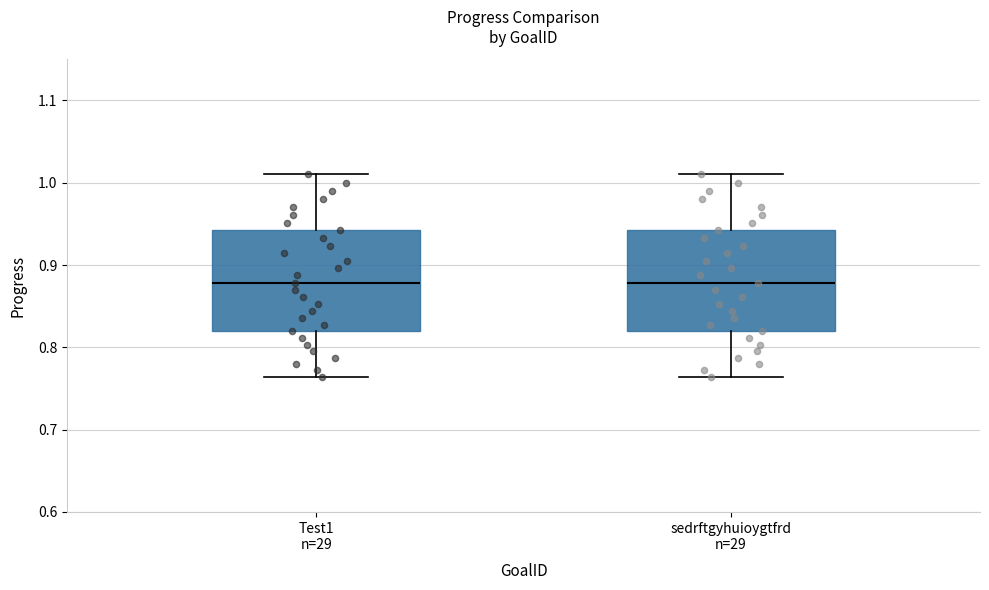

Reading left to right, transcribe this box plot: for each box, give where its median line is, the range the box spans, and where its two whiskers end, as read against the y-axis. The values are not printed on the chart, so give them approximately, as read against the axis.

Test1 n=29: median 0.88, box 0.82 to 0.94, whiskers 0.76 to 1.01
sedrftgyhuioygtfrd n=29: median 0.88, box 0.82 to 0.94, whiskers 0.76 to 1.01